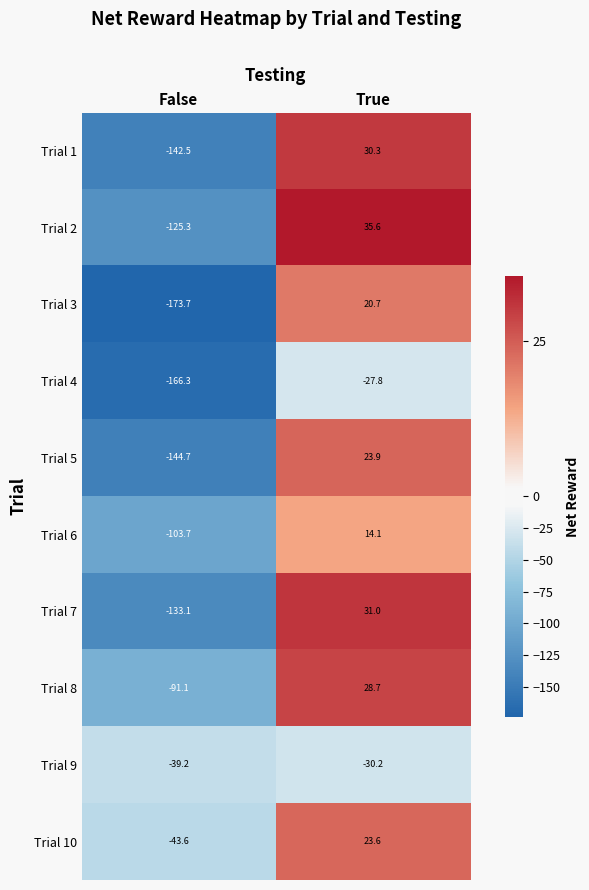

What is the sum of all Trial 7 values?

-102.1